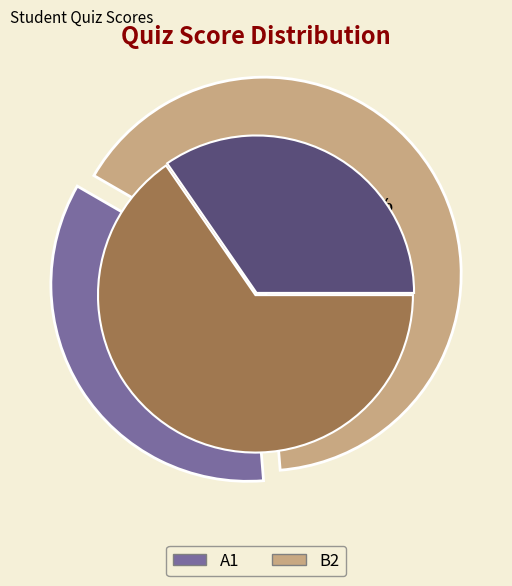

To the nearest percent, what percentage of the pie is B2?

65%